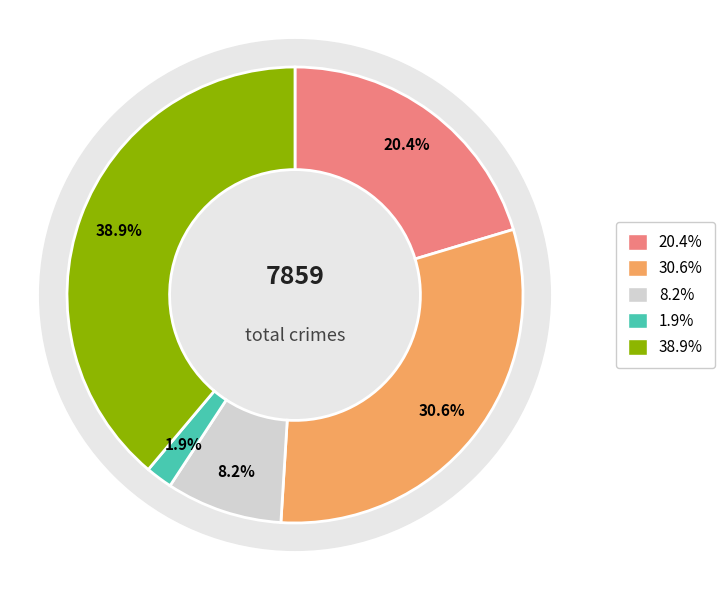

Rank the categories by value from lowest to highest.

Homicide, Criminal Sexual Assault, Aggravated Assault, Aggravated Battery, Robbery